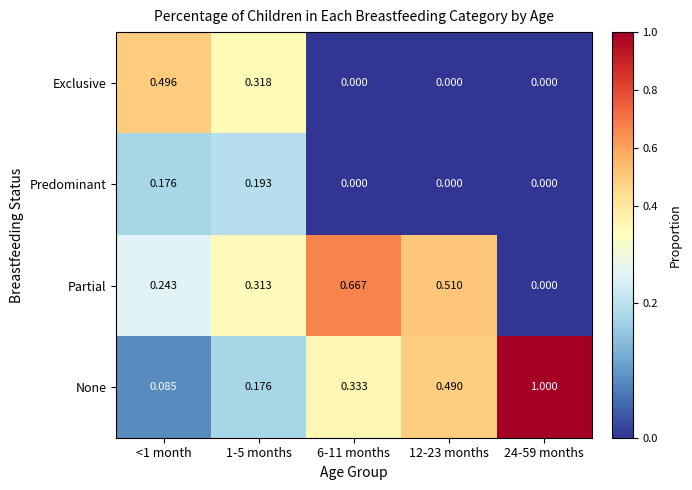

Which series has the largest total across all categories?

None